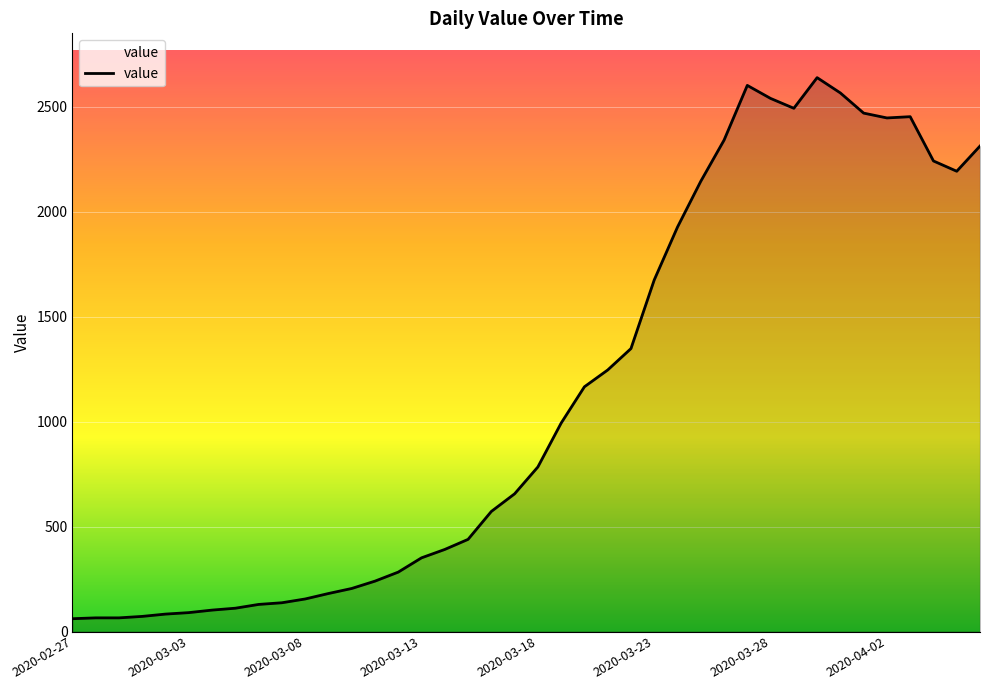

What is the minimum value shown in the chart?

61